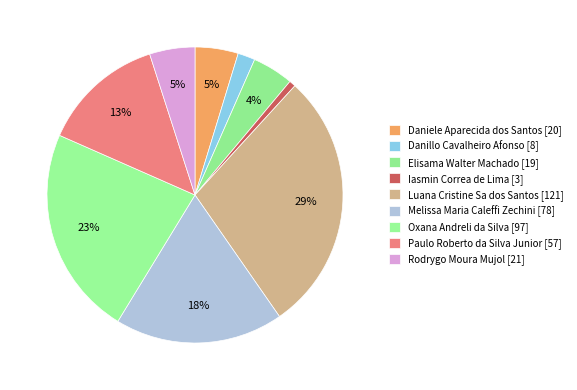

How many segments does this pie chart have?

9